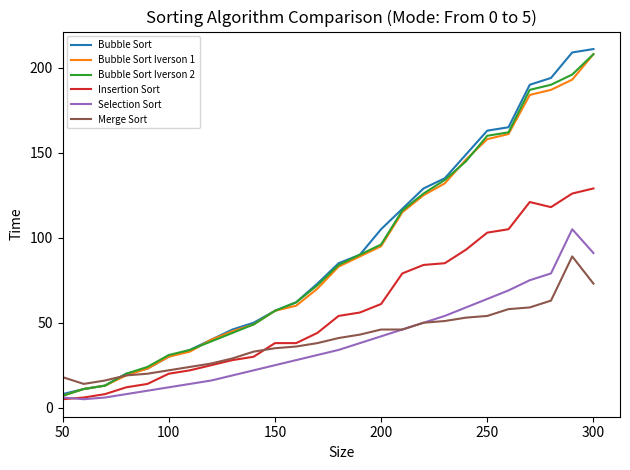

What is the minimum value shown in the chart?

5